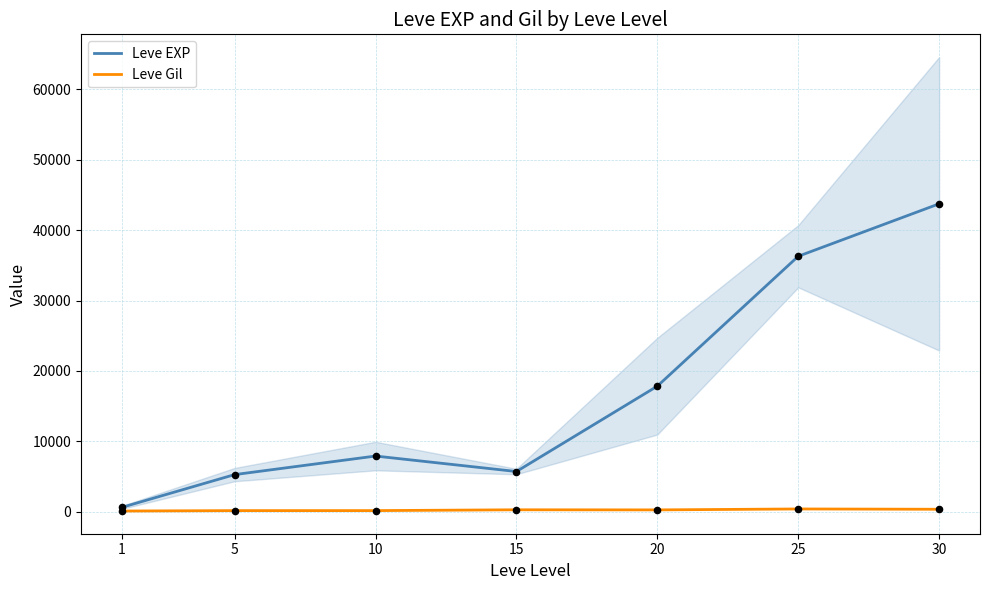

At which category is the sum across all series the highest?

30